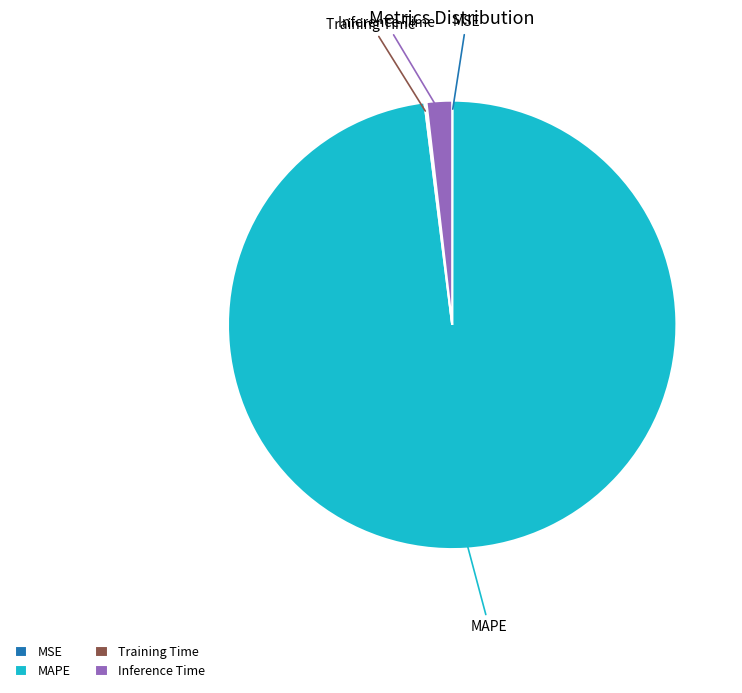

The MAPE slice represents 88% of the pie. True or false?

False